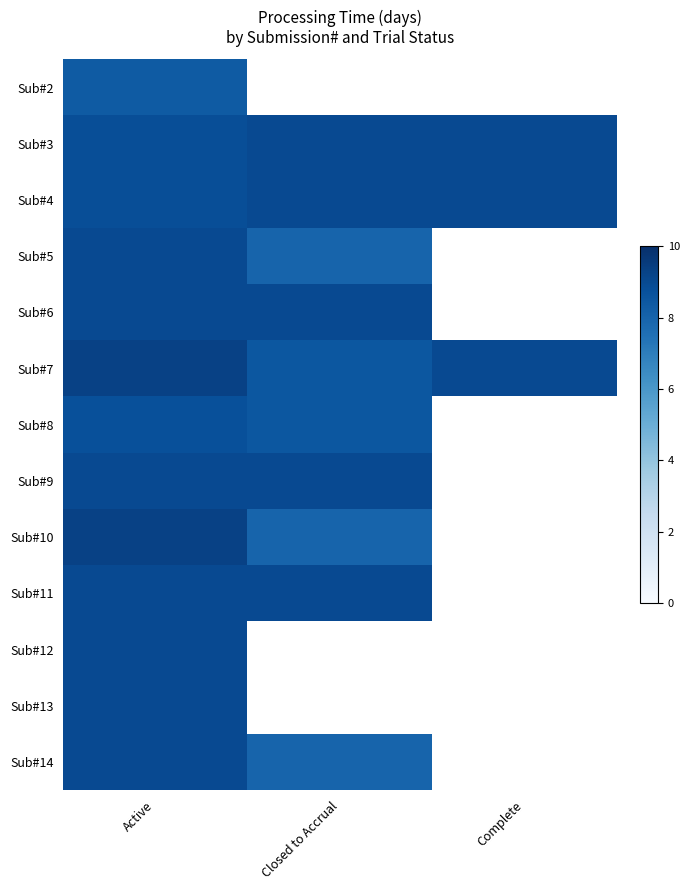

Count the number of data series in this chart.

13